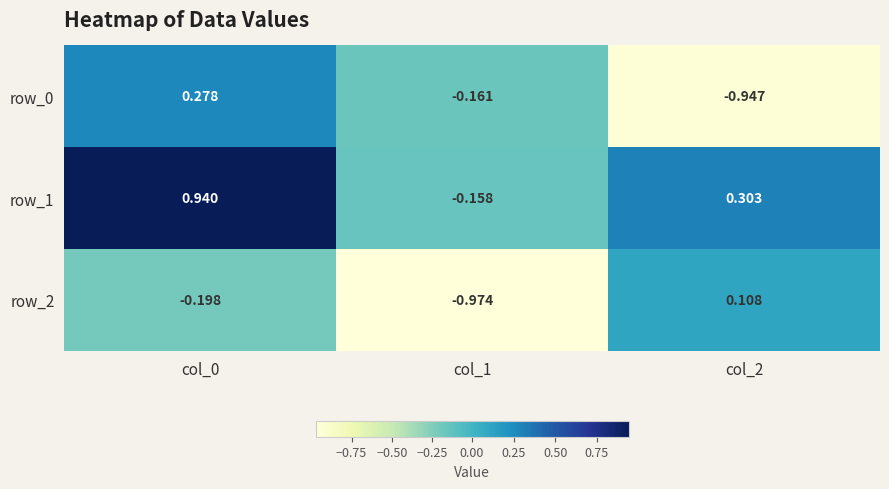

Rank the categories by row_2 value from lowest to highest.

col_1, col_0, col_2